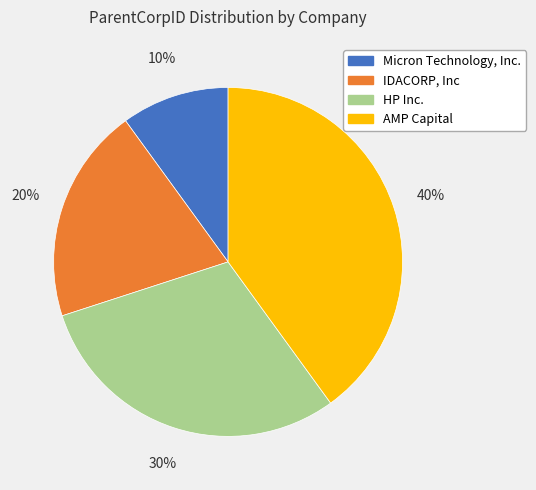

How many slices are in this pie chart?

4